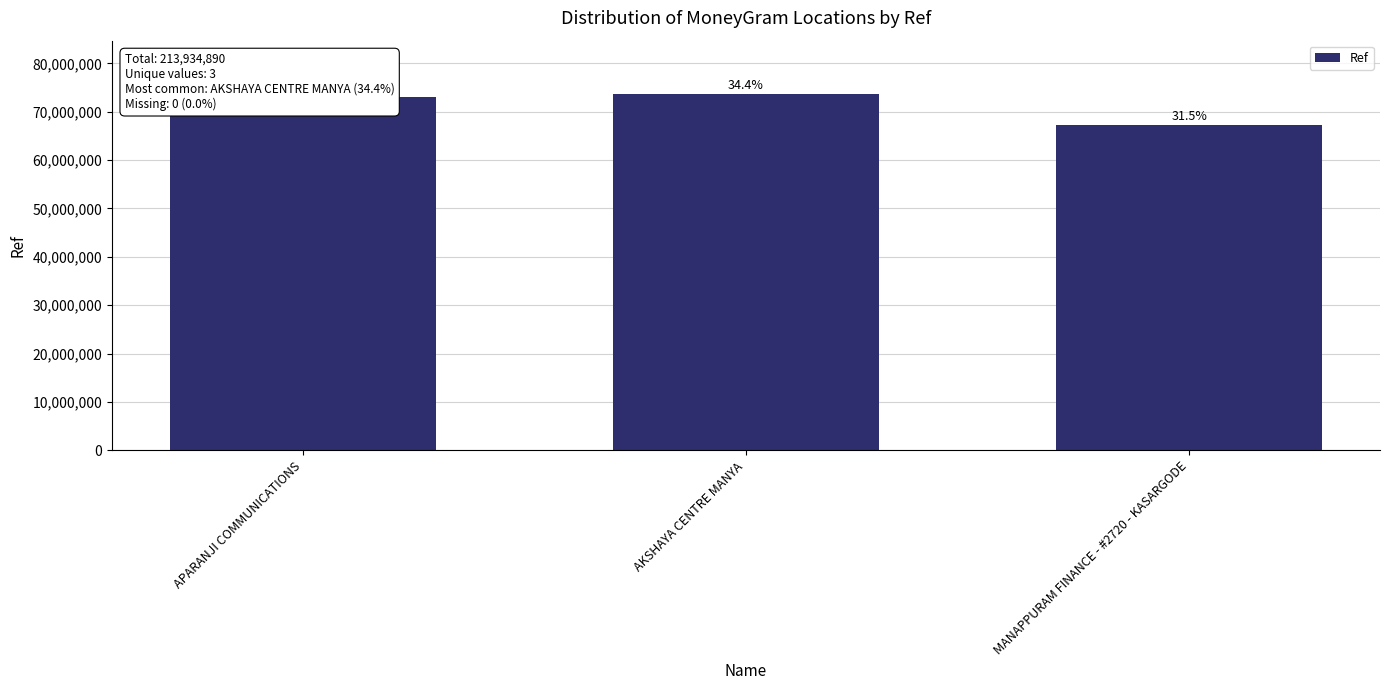

Does the chart contain any negative values?

No